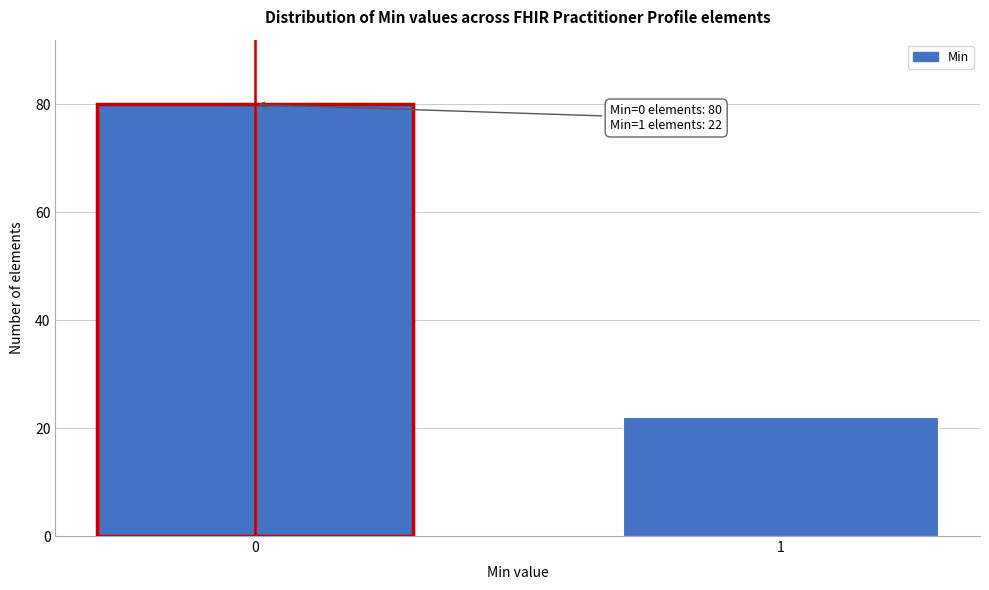

Reading left to right, what are all the values shown in this chart?

0=80	1=22